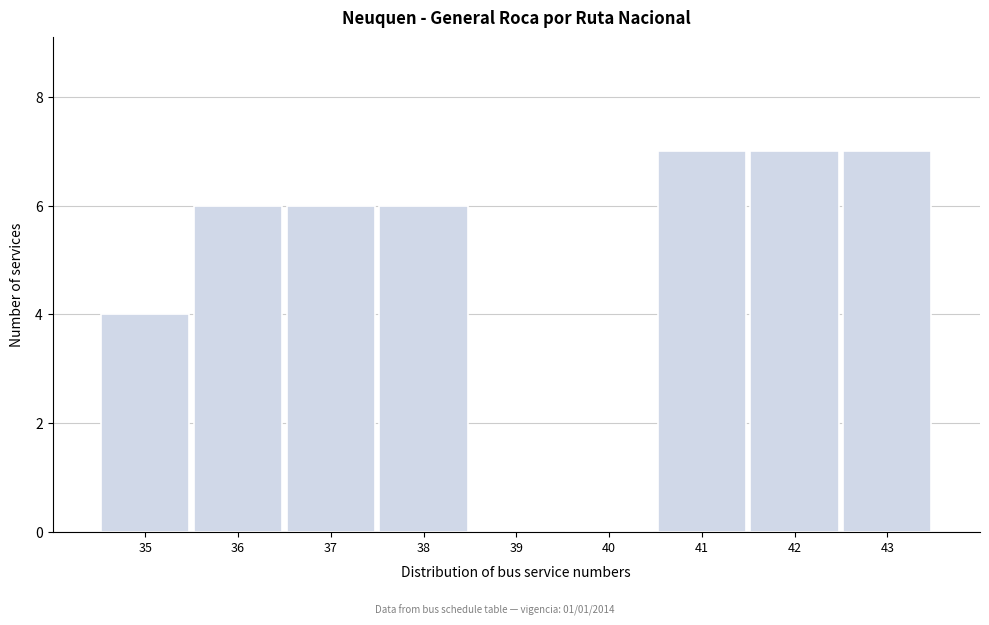

Reading right to left, transcribe all the data shown in this chart.

43=7	42=7	41=7	40=0	39=0	38=6	37=6	36=6	35=4